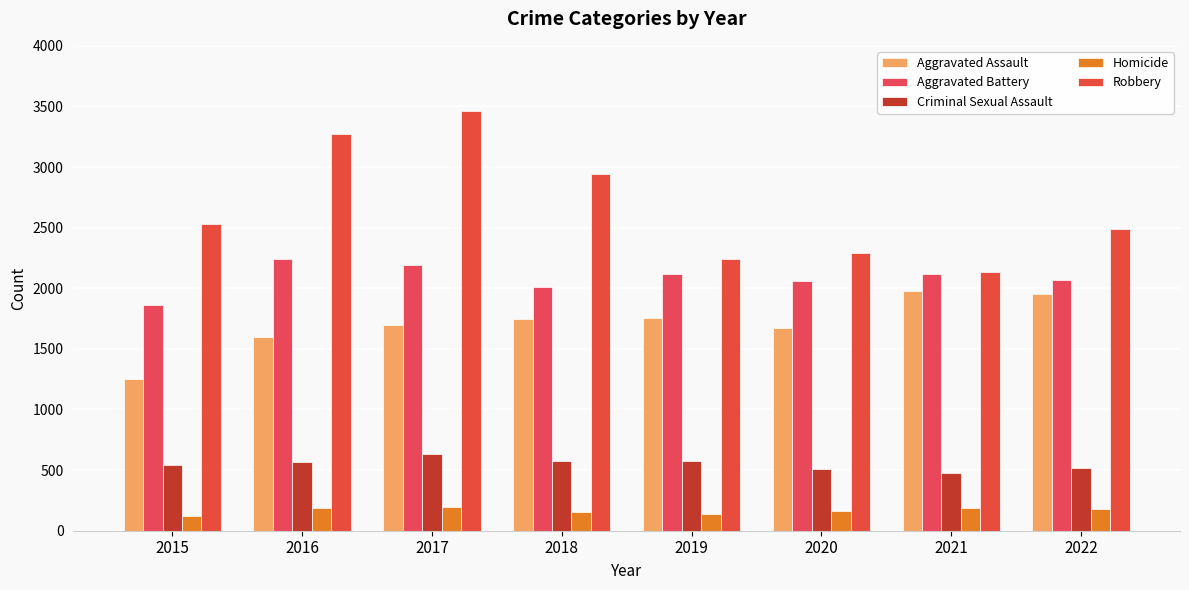

How many distinct data groups are displayed?

5